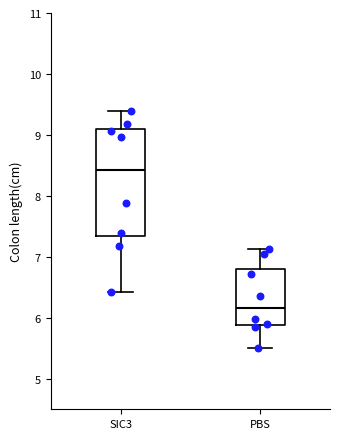

Reading left to right, transcribe this box plot: for each box, give where its median line is, the range the box spans, and where its two whiskers end, as read against the y-axis. The values are not printed on the chart, so give them approximately, as read against the axis.

SIC3: median 8.4, box 7.3 to 9.1, whiskers 6.4 to 9.4
PBS: median 6.2, box 5.9 to 6.8, whiskers 5.5 to 7.1